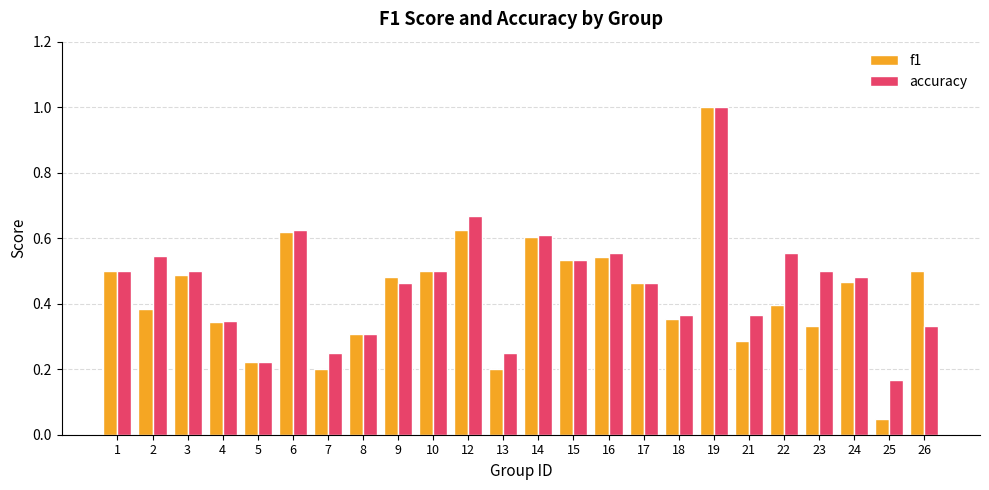

At which label is accuracy closest to 0?

25